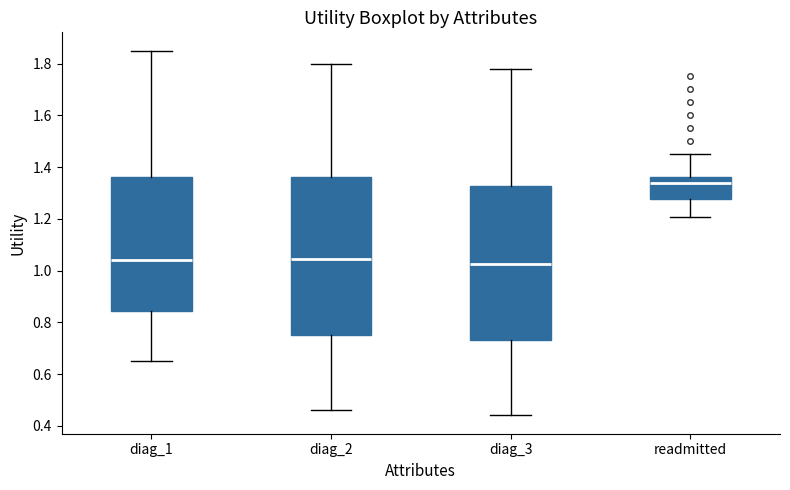

Which box has the highest median line?

readmitted